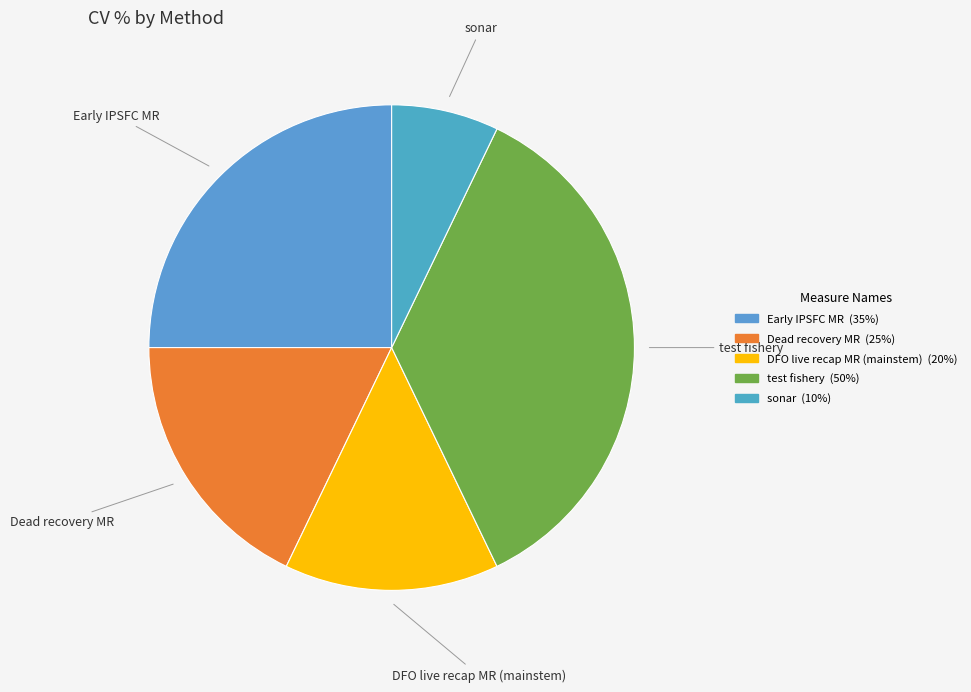

True or false: test fishery accounts for 23% of the total.

False